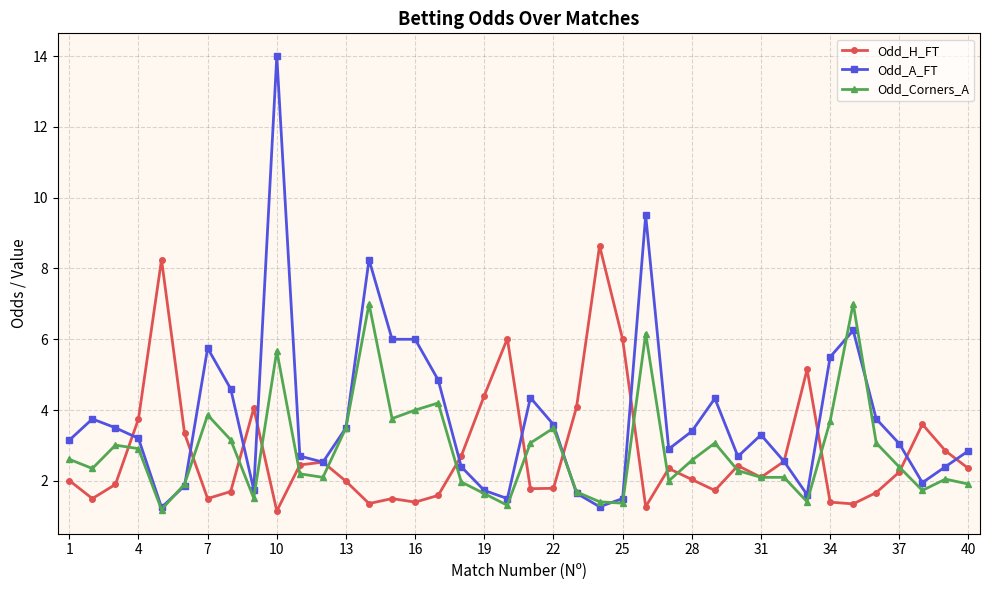

Which series has the largest range (max minus min)?

Odd_A_FT